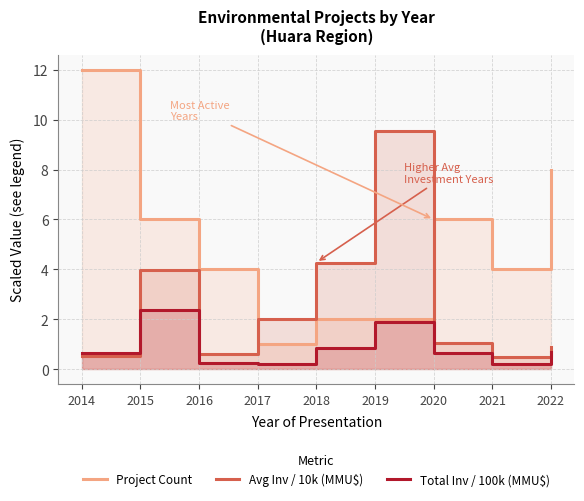

What is the difference between the maximum and minimum values in the Avg Inv / 10k (MMU$) series?

9.1